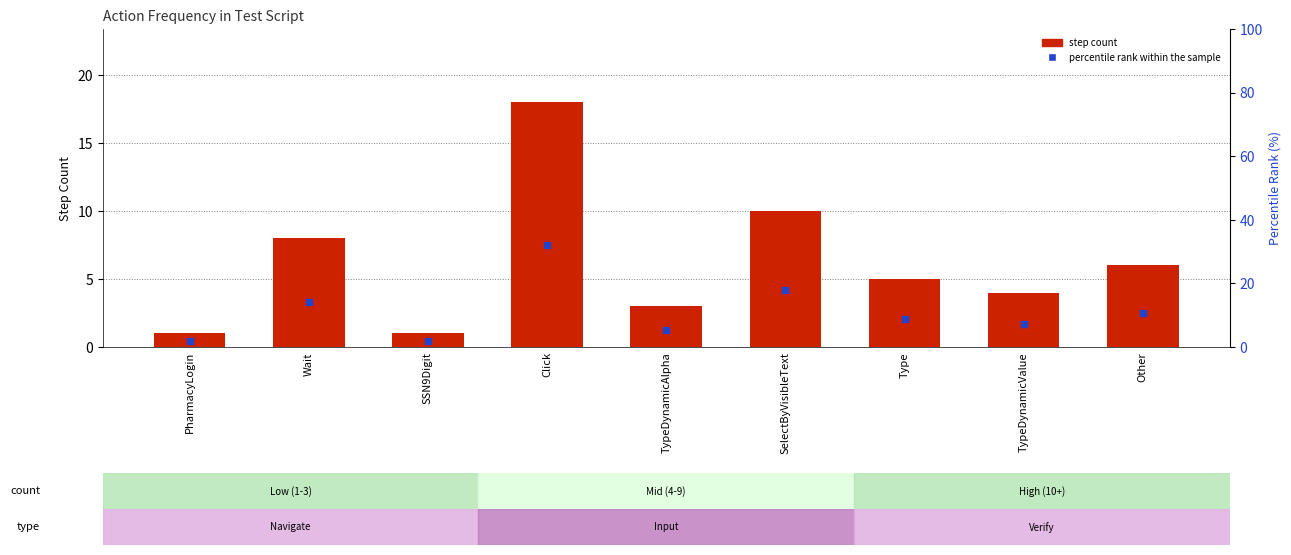

What is the total value across all series at TypeDynamicAlpha?

8.4